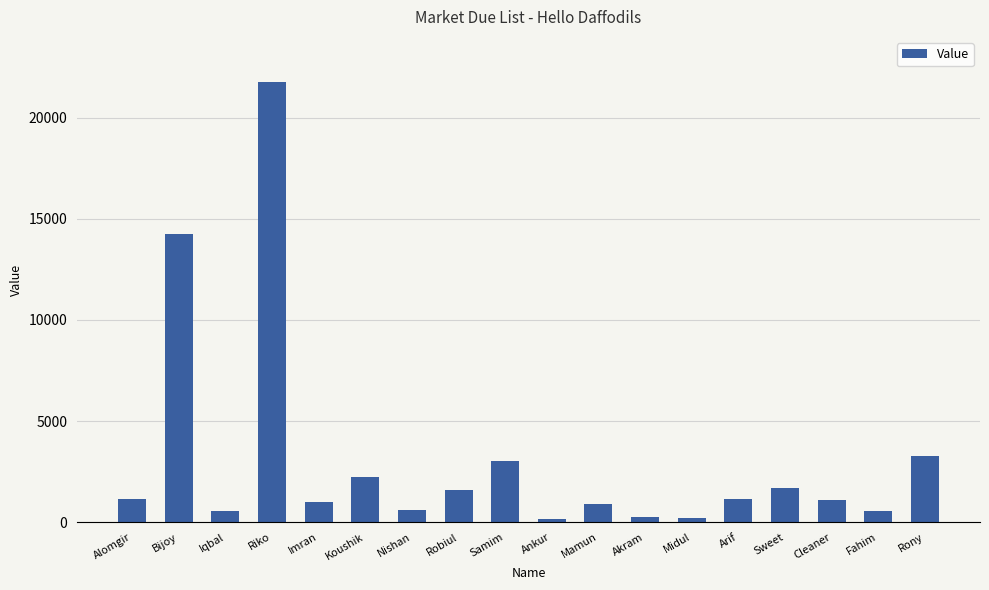

What is the change in value from Koushik to Samim?

+821